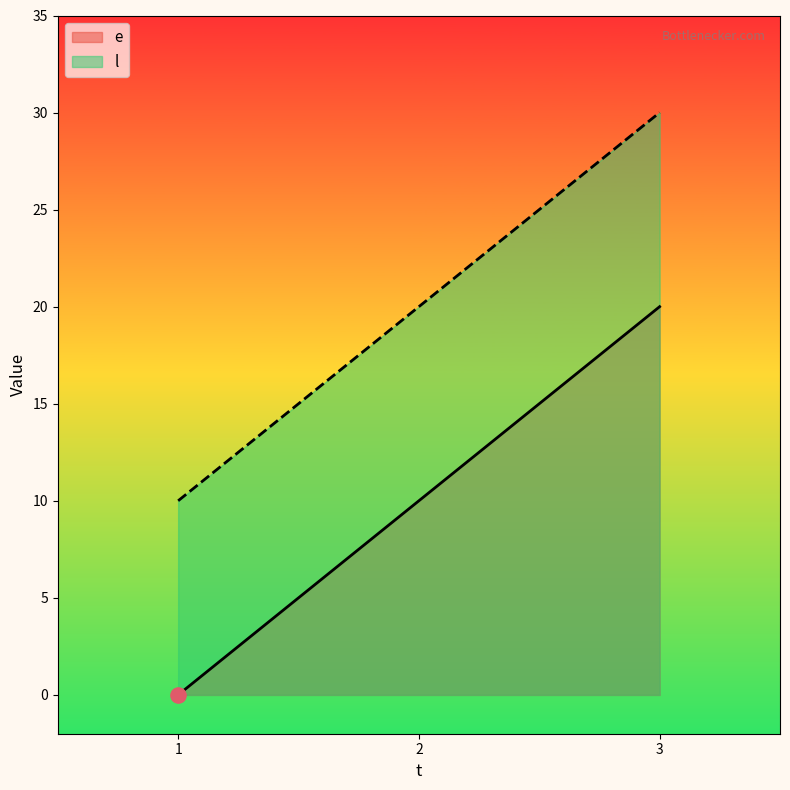

Which series contains the lowest Y value?

e